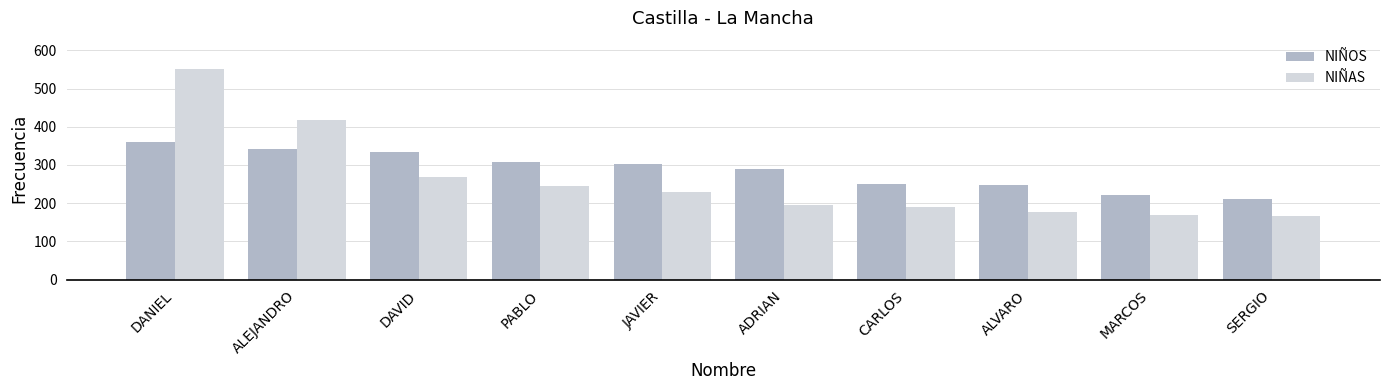

How many bars are there in each group?

2